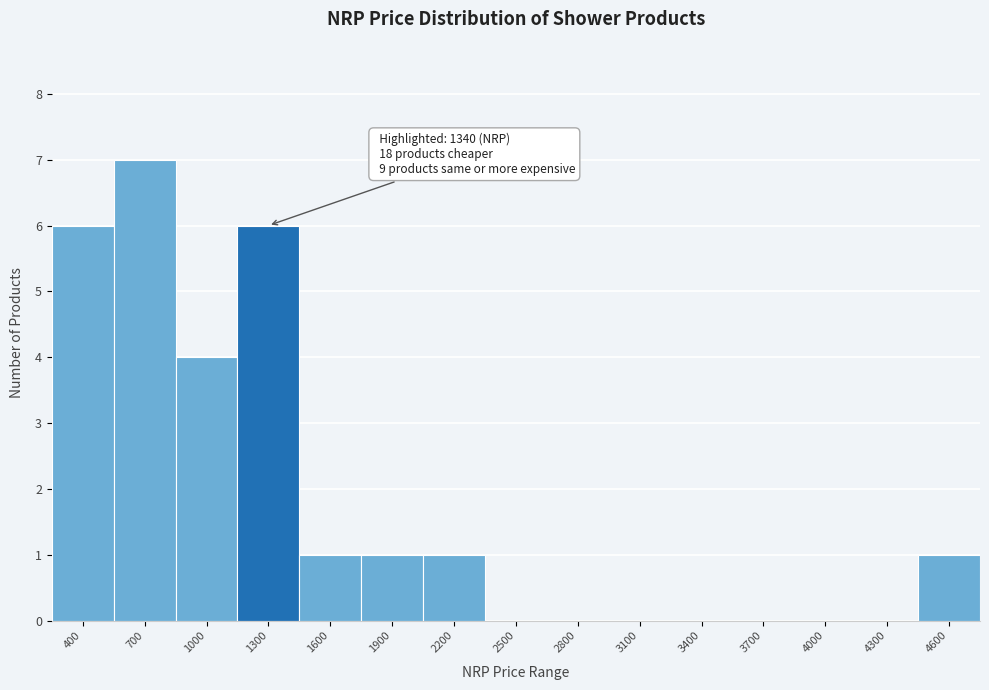

Reading left to right, what are all the values shown in this chart?

400=6	700=7	1000=4	1300=6	1600=1	1900=1	2200=1	2500=0	2800=0	3100=0	3400=0	3700=0	4000=0	4300=0	4600=1